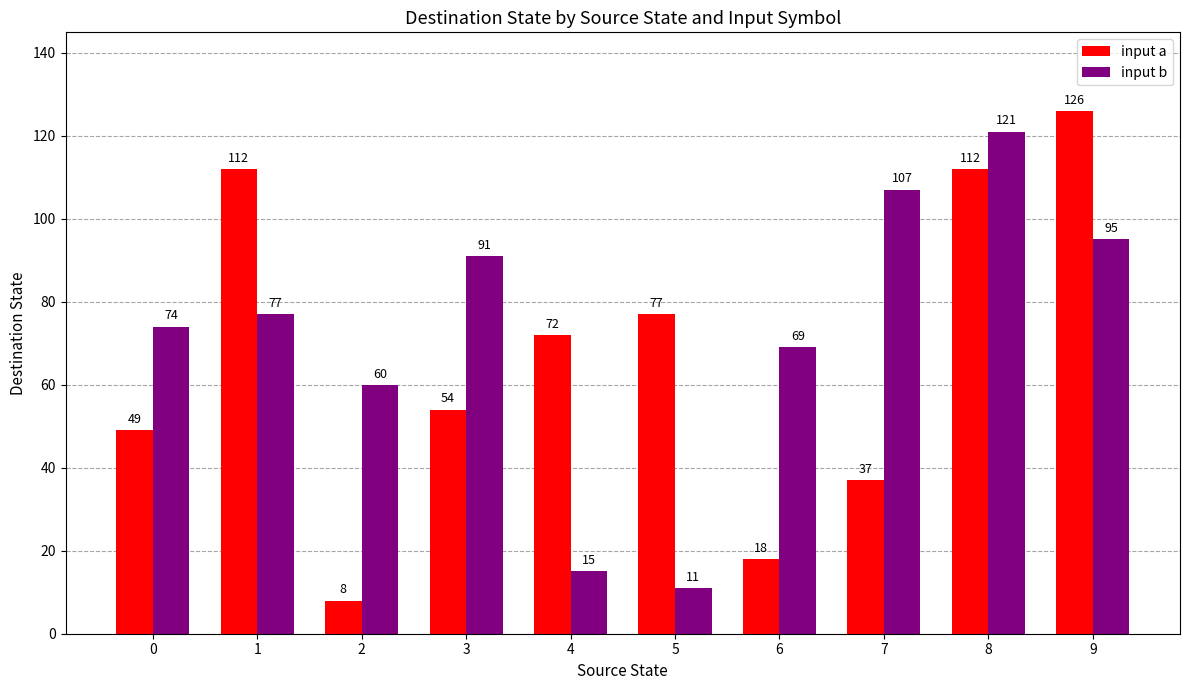

What is the difference between the second highest and minimum values in the input a series?

104